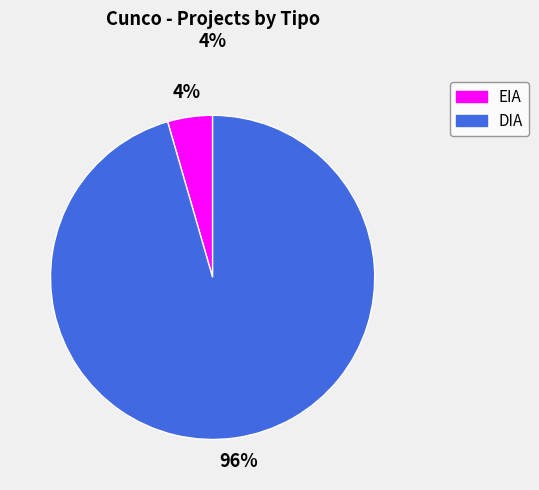

To the nearest percent, what is the combined percentage of DIA and EIA?

100%